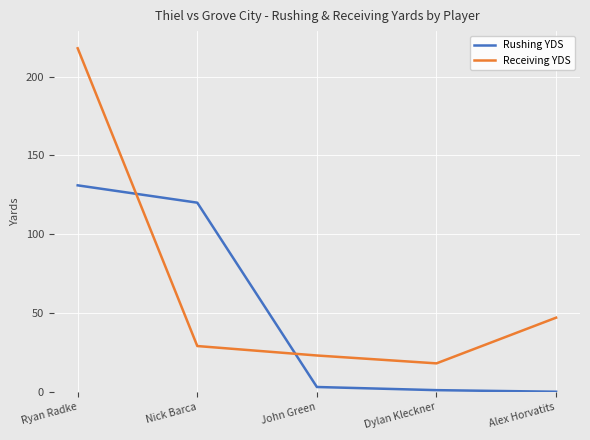

Which series has the largest range (max minus min)?

Receiving YDS